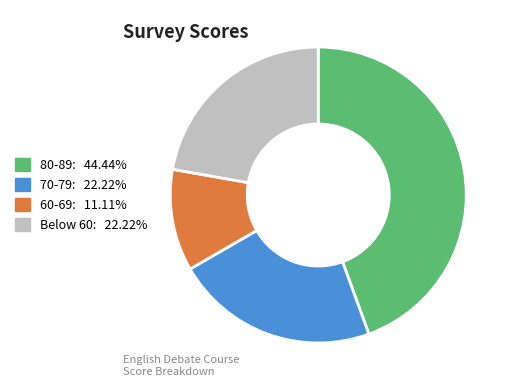

Is there a majority slice in this chart?

No